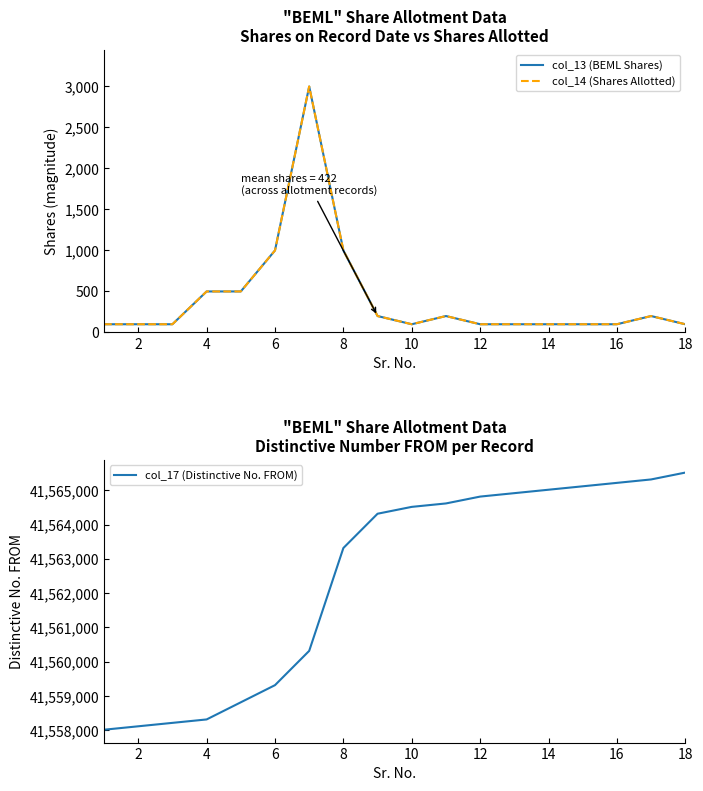

Which series has the largest total across all categories?

col_17 (Distinctive No. FROM)